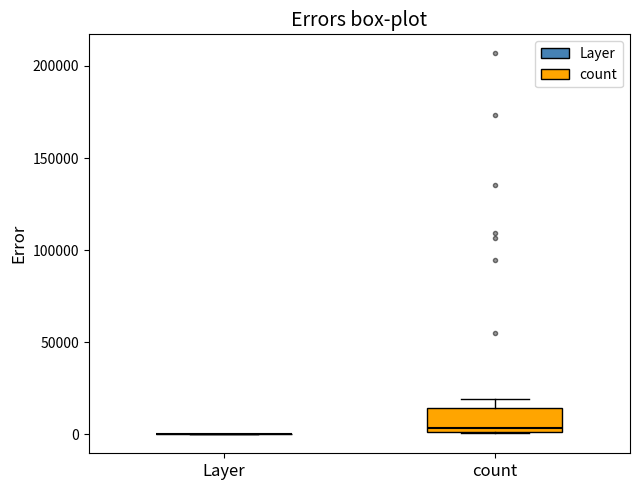

Reading left to right, read every box against the y-axis: the position of its median line, the range the box covers, and the ends of its whiskers. The values are not printed on the chart, so give them approximately, as read against the axis.

Layer: box collapsed to a line at 0, whiskers 0 to 0
count: median 5000, box 0 to 15000, whiskers 0 to 20000